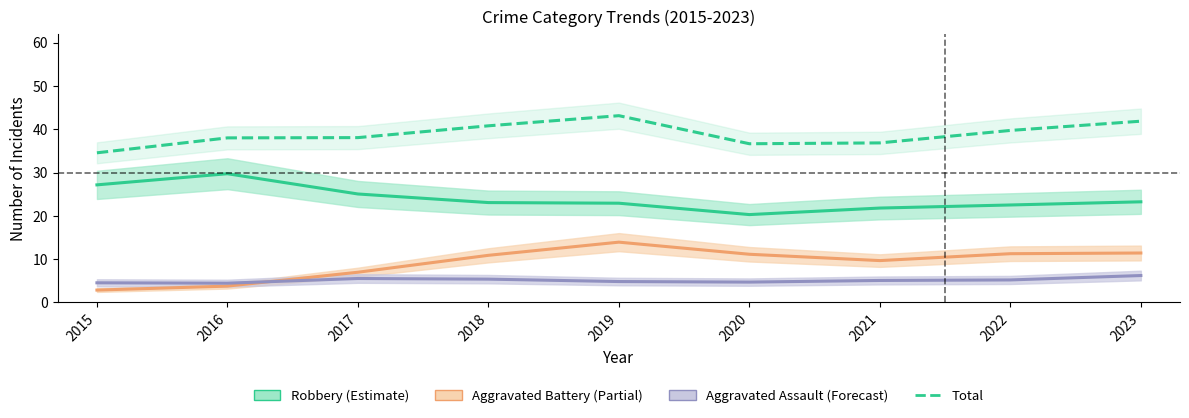

What is the minimum value shown in the chart?

2.9